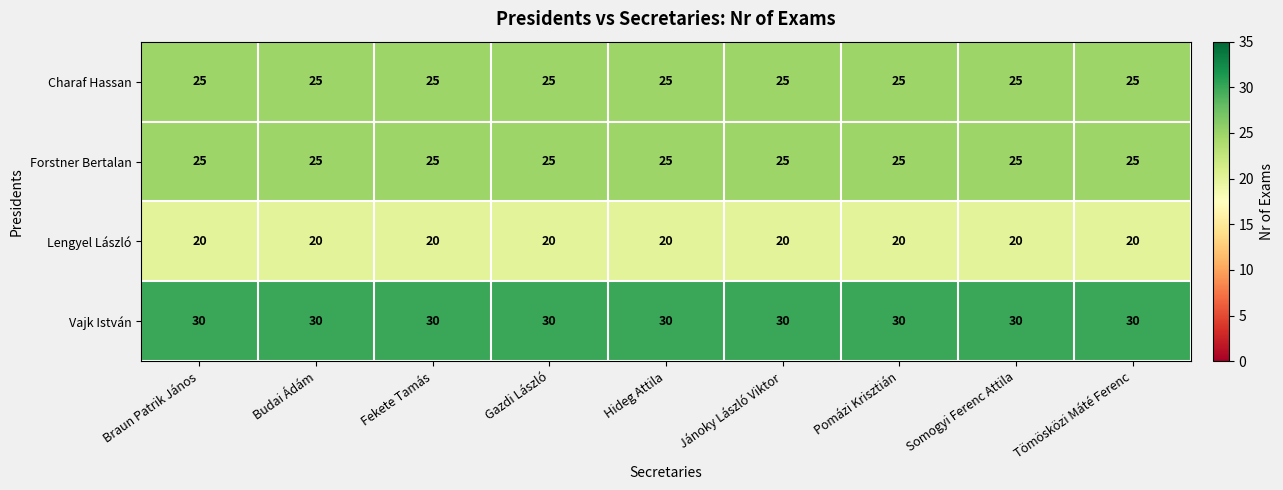

What is the sum of all Forstner Bertalan values?

225